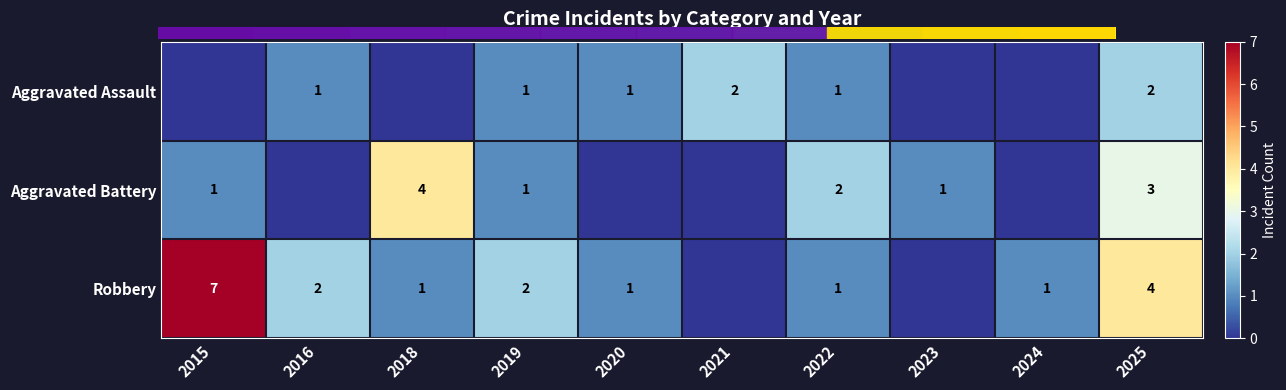

Is it true that Aggravated Assault equals 1 at 2021?

False